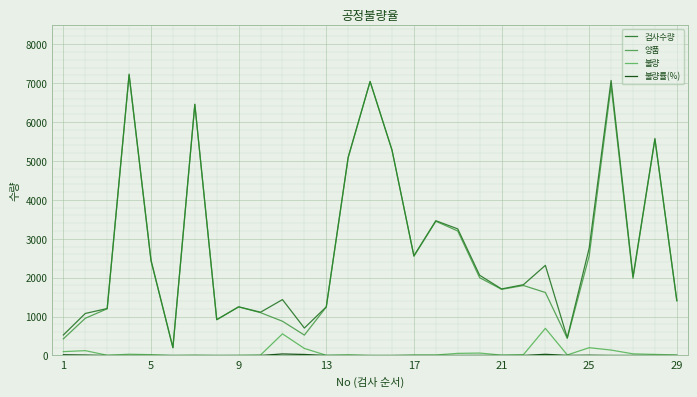

How many lines are shown in the chart?

4